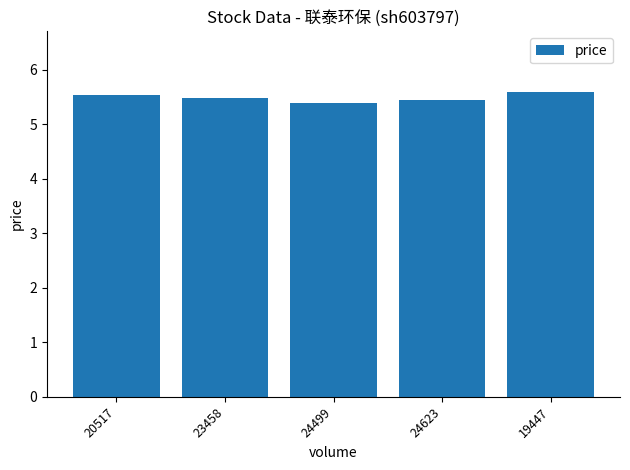

What is the sum of all values?

27.5